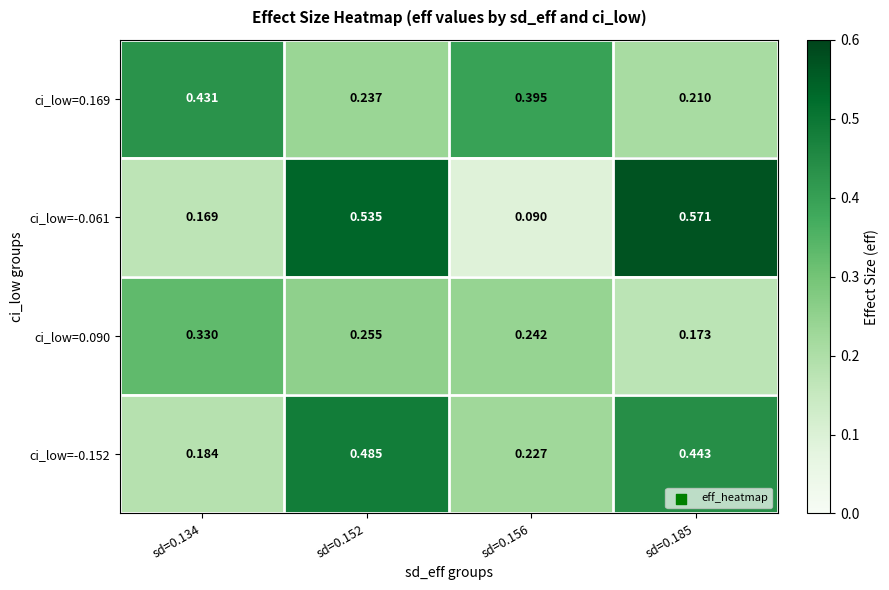

Which series has the largest total across all categories?

ci_low=-0.061